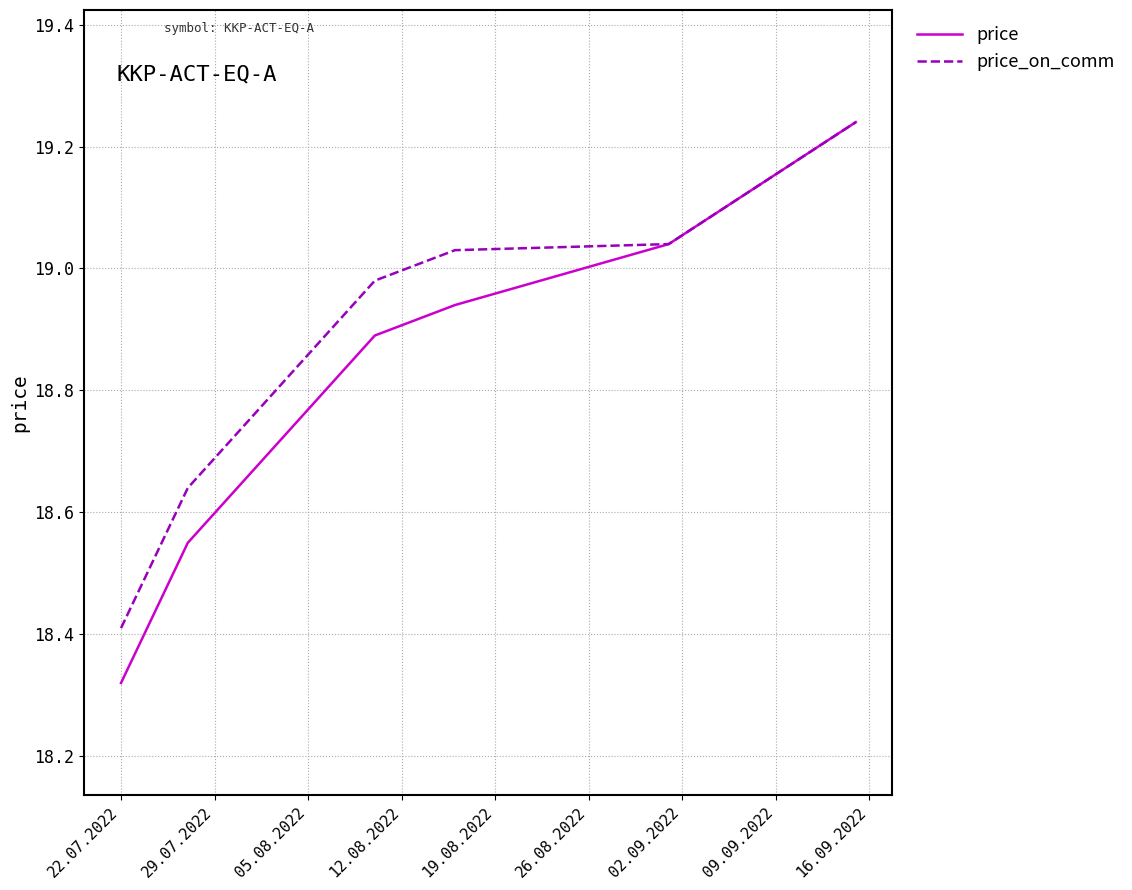

Which series has the largest total across all categories?

price_on_comm